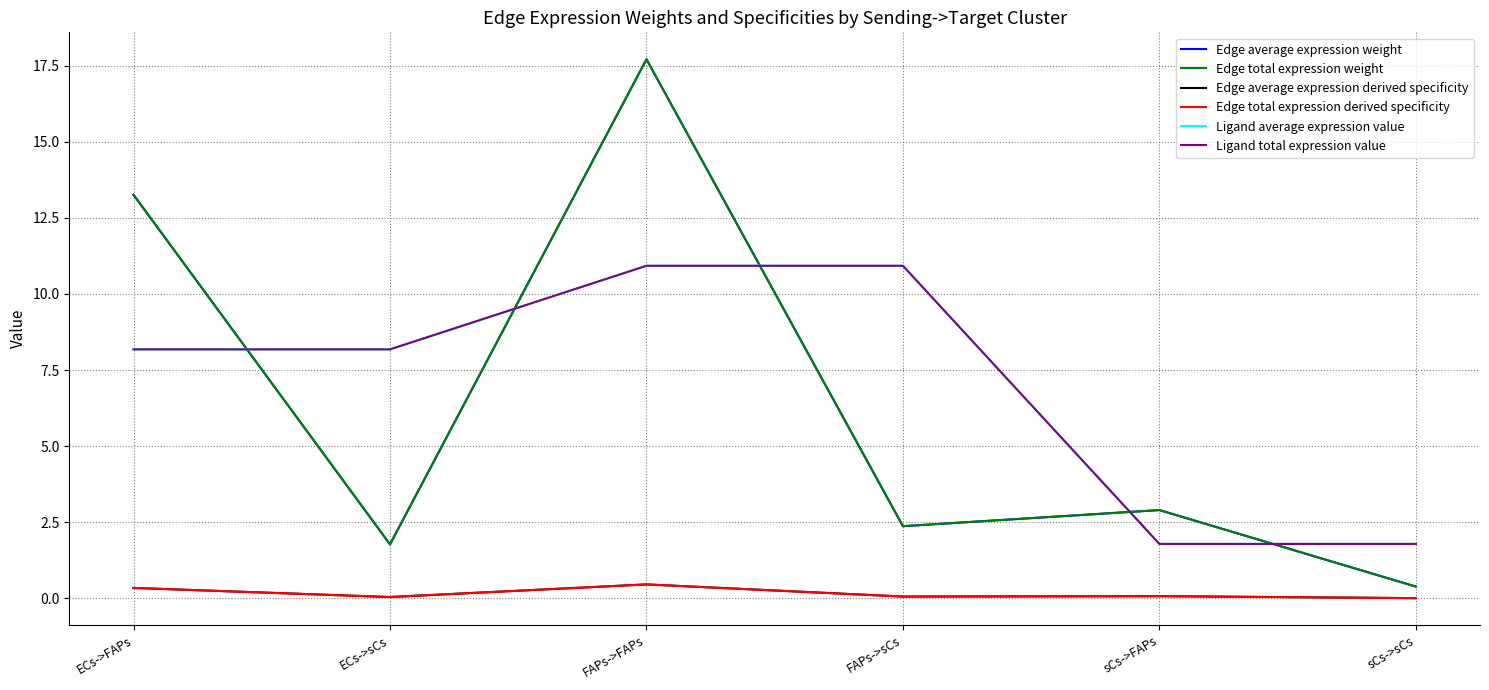

What is the value of the Edge average expression derived specificity point at the 5th from the left?

0.1